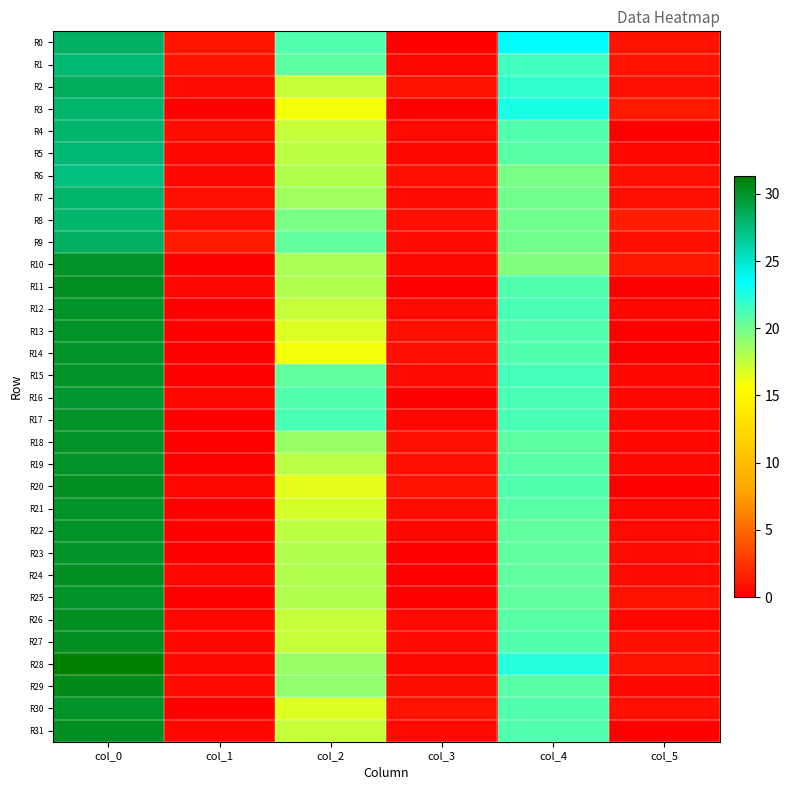

At which category does the chart reach its minimum across all series?

col_3